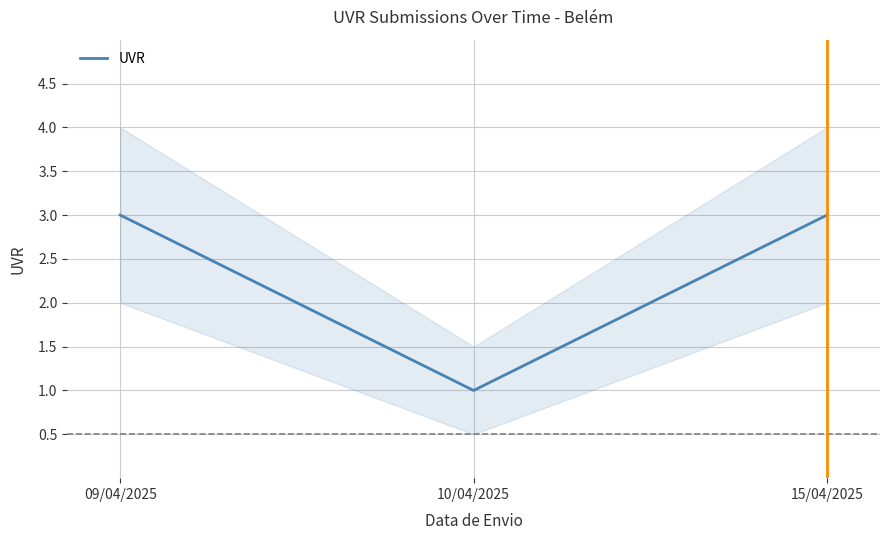

Reading right to left, transcribe all the data shown in this chart.

15/04/2025=3	10/04/2025=1	09/04/2025=3